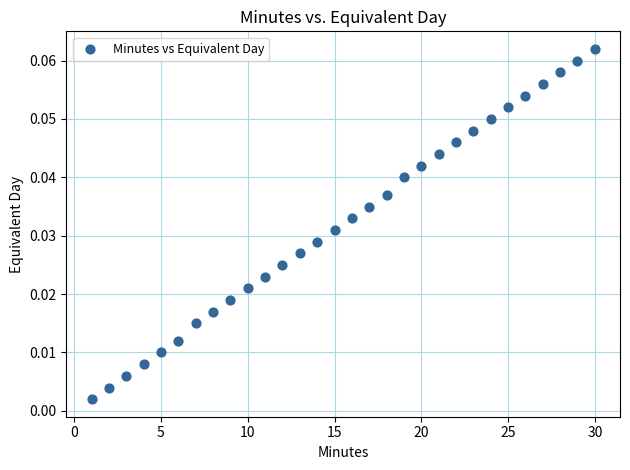

What is the range of X values (max minus min)?

29.0